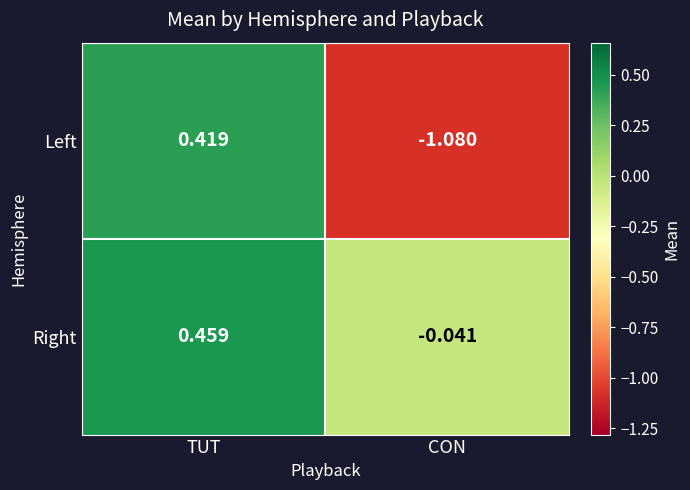

Which series has the largest range (max minus min)?

Left